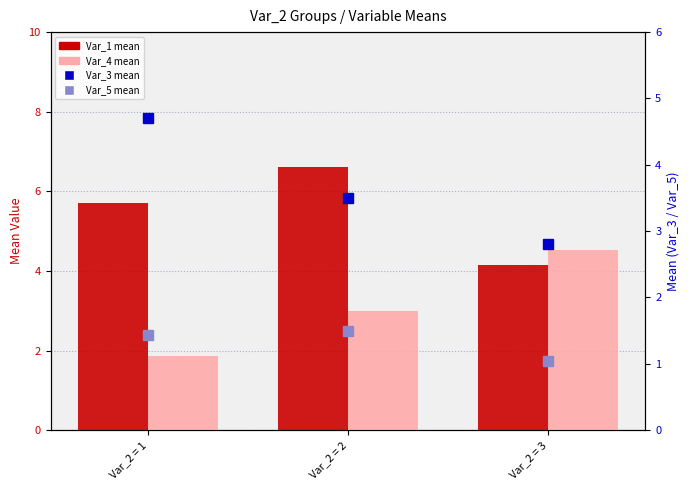

Does the chart contain stacked bars?

No